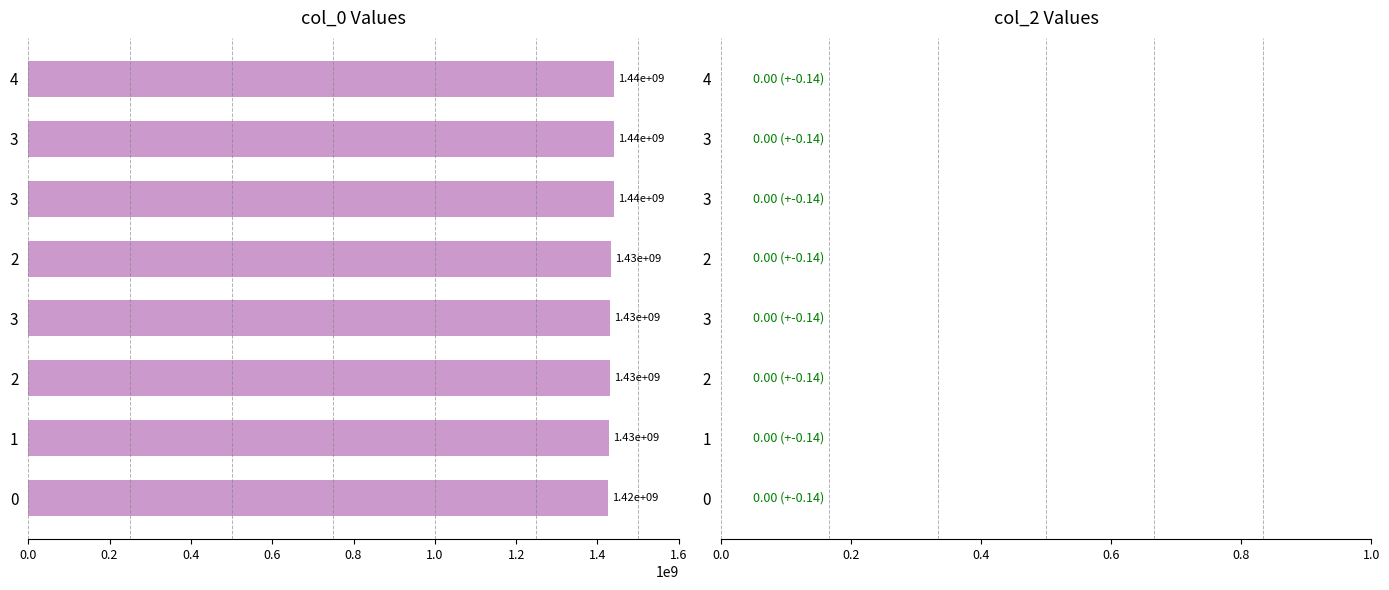

How many bars are there in total?

8